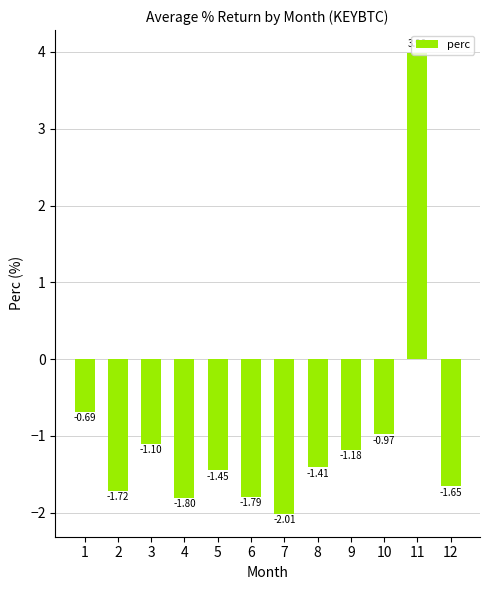

What is the sum of the values at 4 and 9?

-3.0